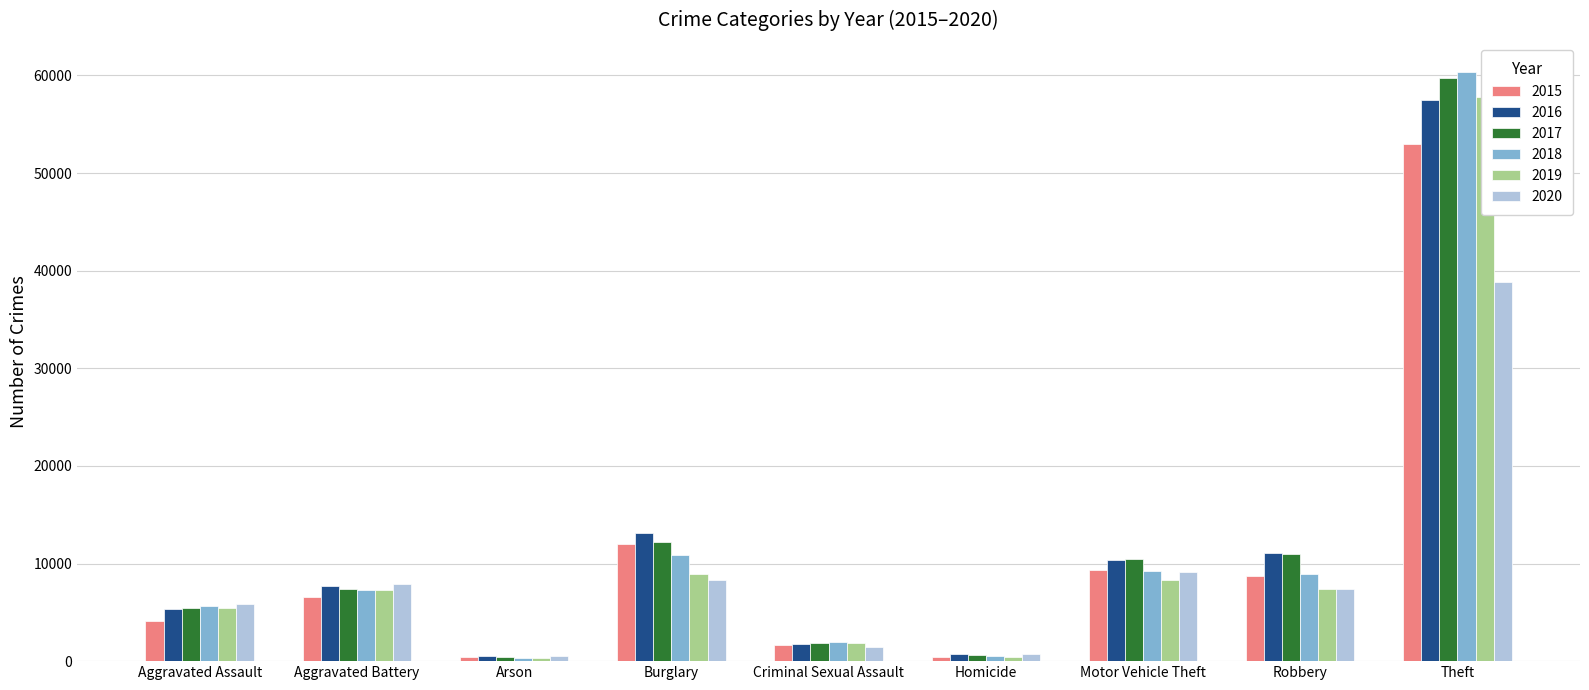

What position from the left is Robbery?

8